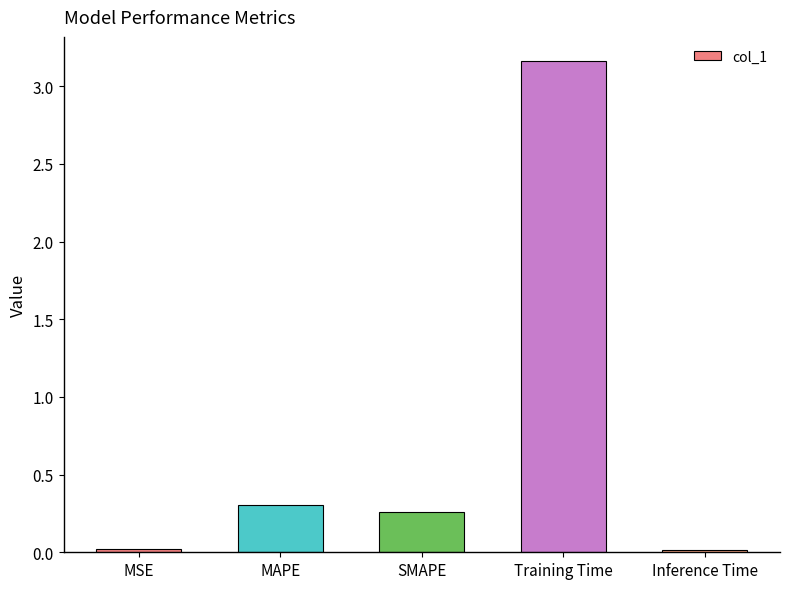

What is the difference between the maximum and minimum values?

3.1